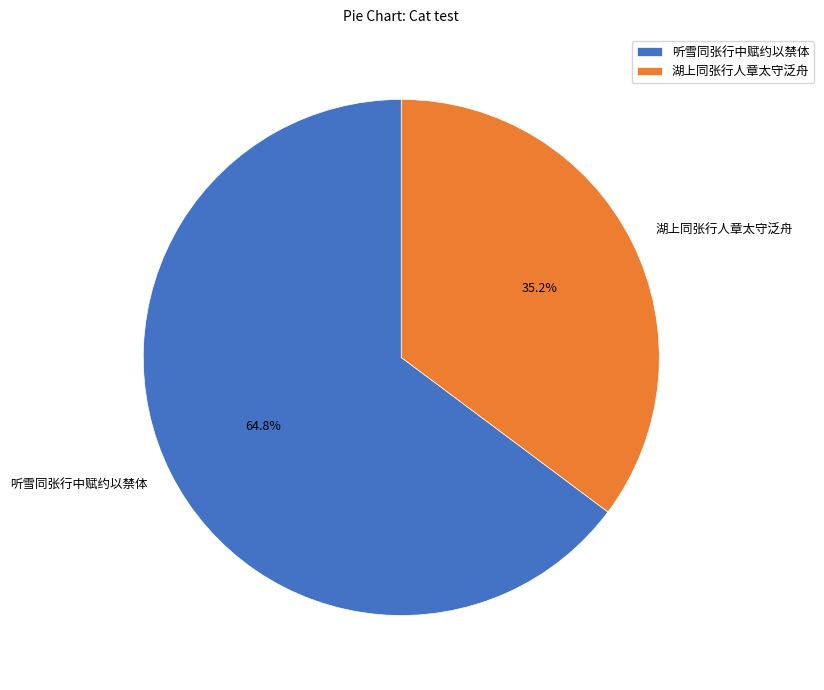

Which has a higher value, 湖上同张行人章太守泛舟 or 听雪同张行中赋约以禁体?

听雪同张行中赋约以禁体